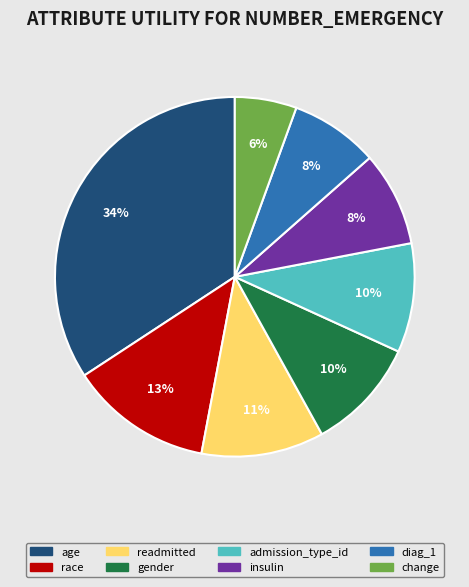

Does admission_type_id account for over 50% of the chart?

No